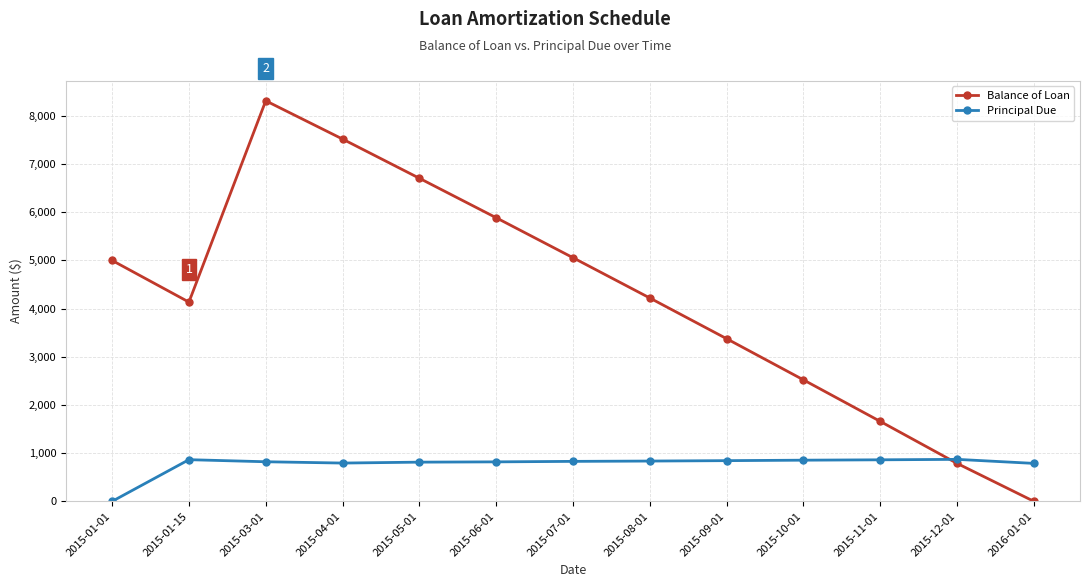

At which label does Principal Due first exceed 829?

2015-01-15